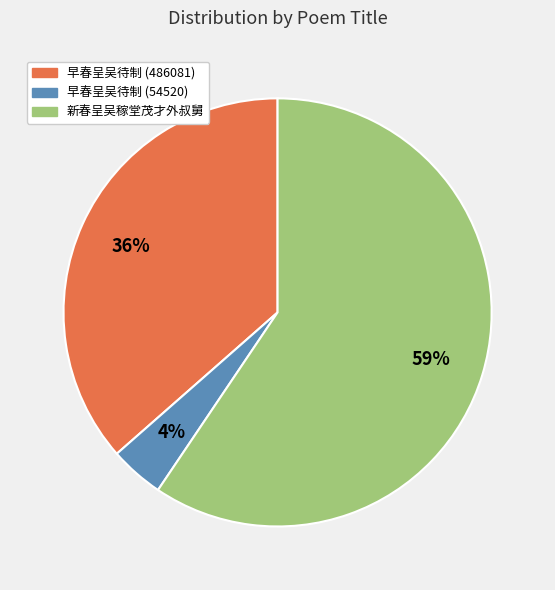

To the nearest percent, what is the average slice percentage?

33%